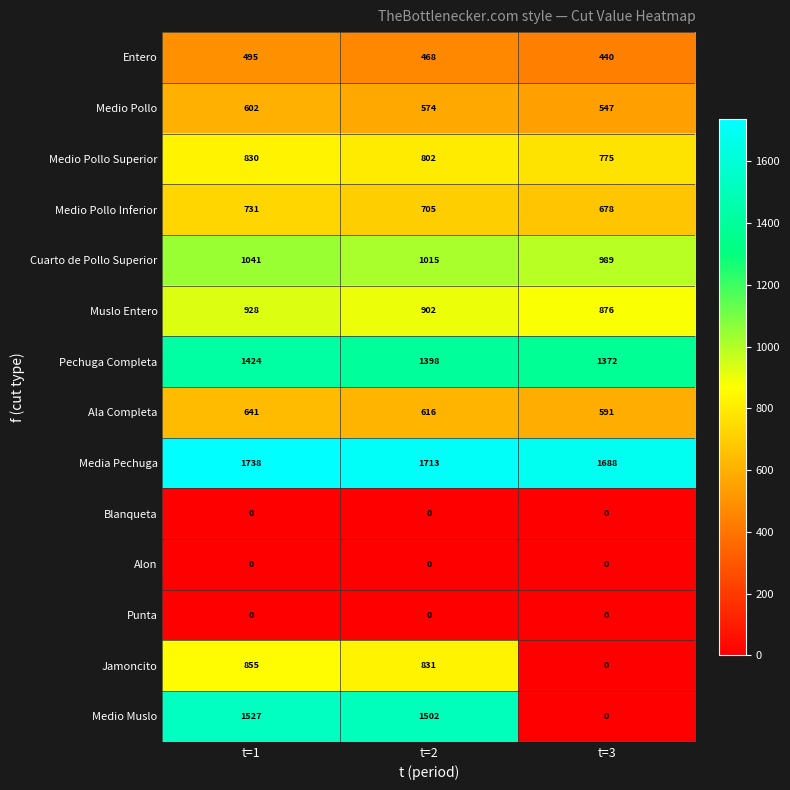

The Medio Muslo series shows 1502 at t=2. True or false?

True